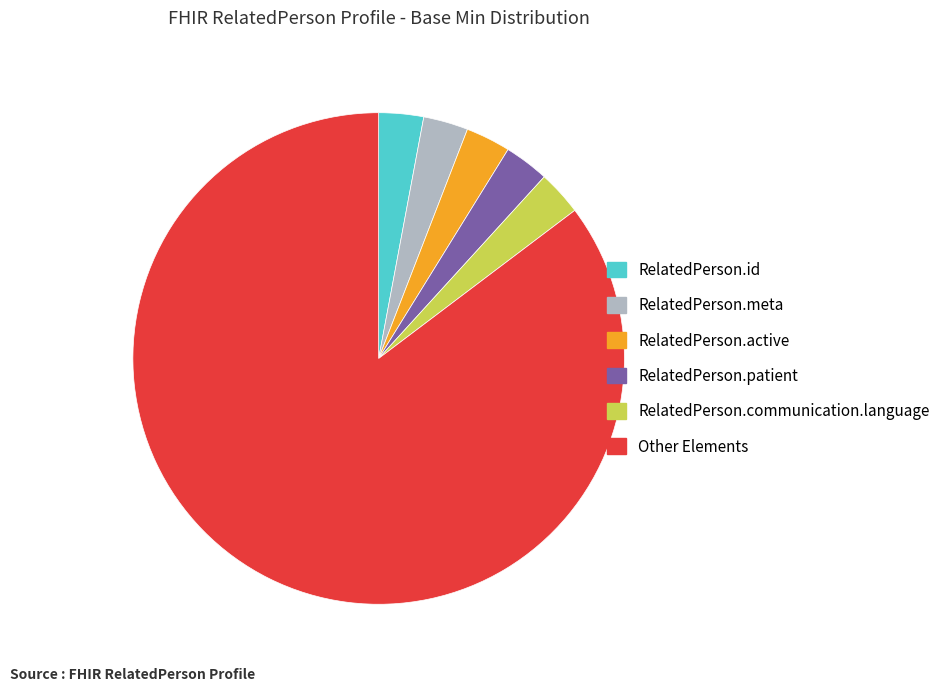

What is the largest slice in the pie chart?

Other Elements